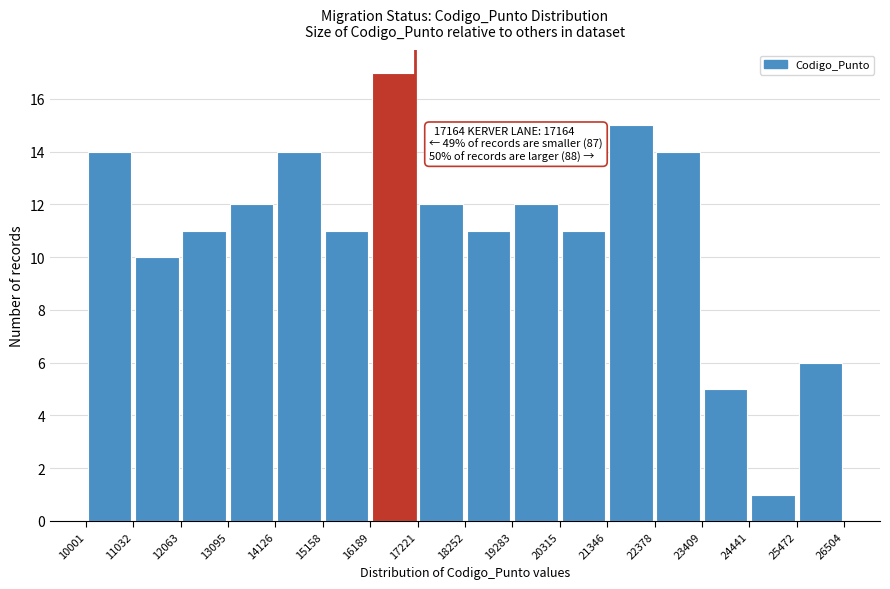

Over which range of the x-axis is the bar tallest?

16189 to 17221